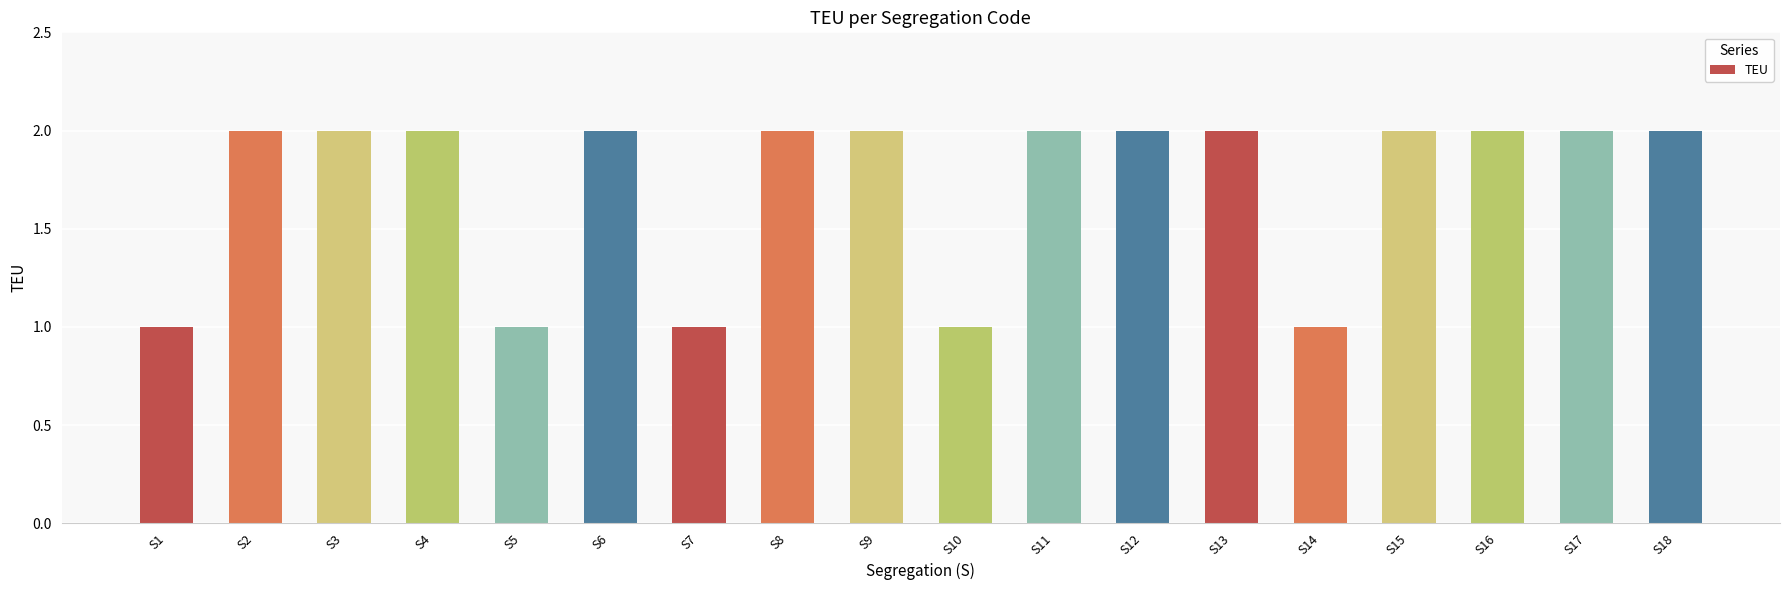

What value does the data have at S13?

2